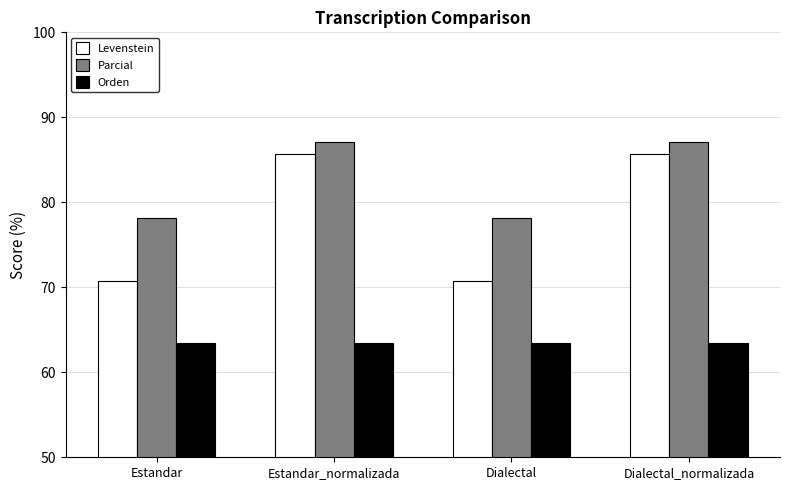

What is the spread (max minus min) of values at Estandar?

14.6